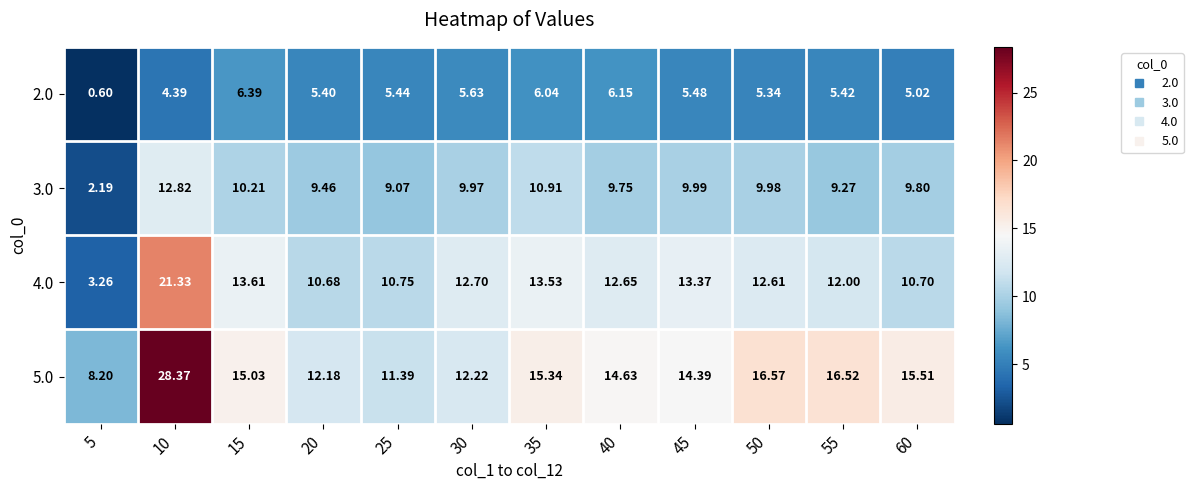

How many values in the 3.0 series are below 9?

1